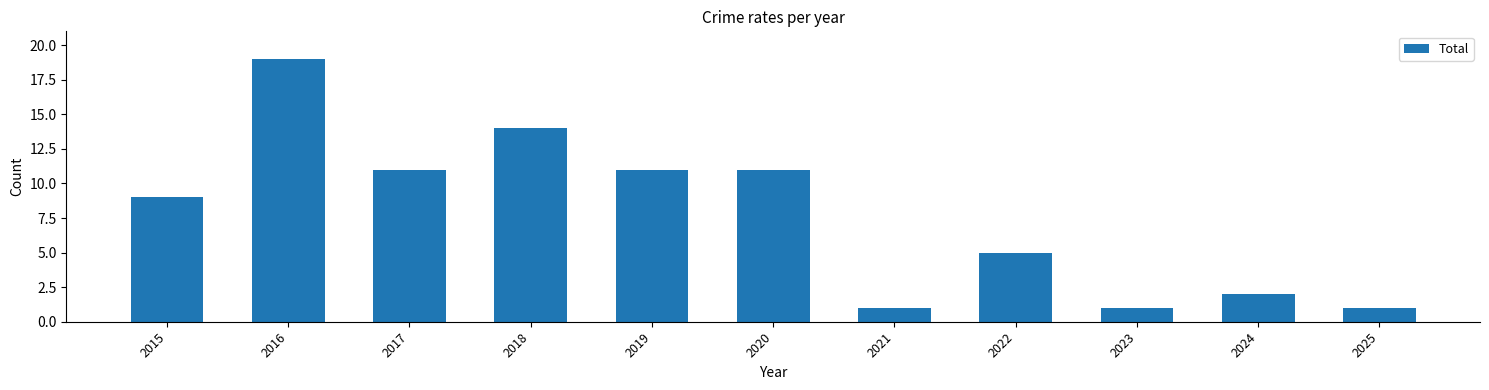

How many categories are shown in the chart?

11